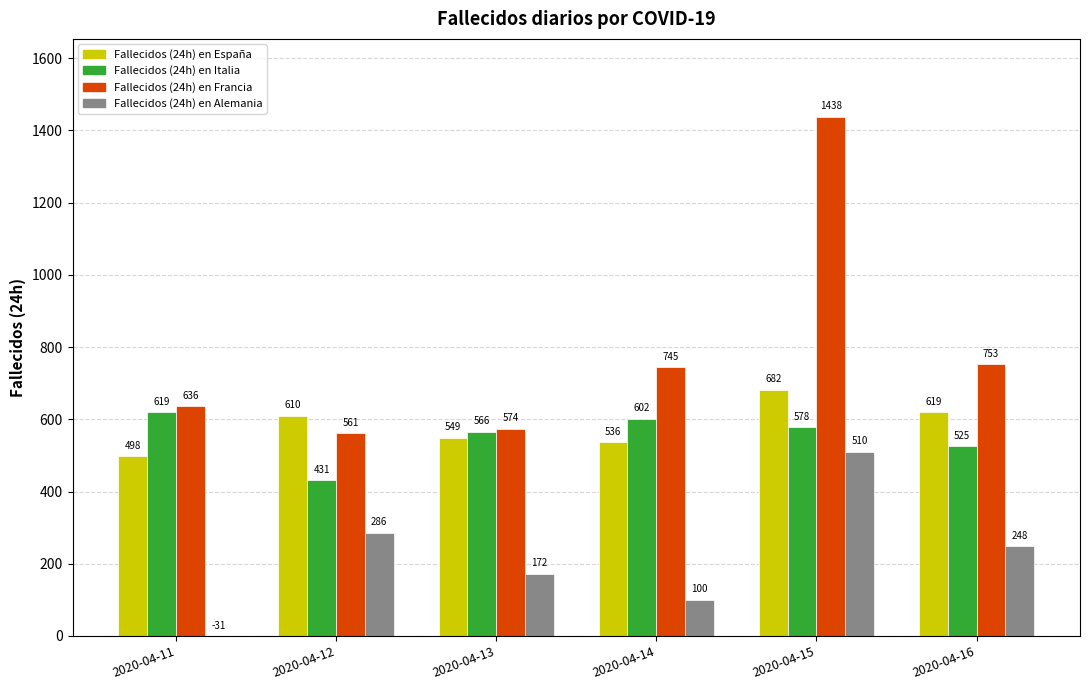

Are the bars grouped side by side (vs. stacked)?

Yes